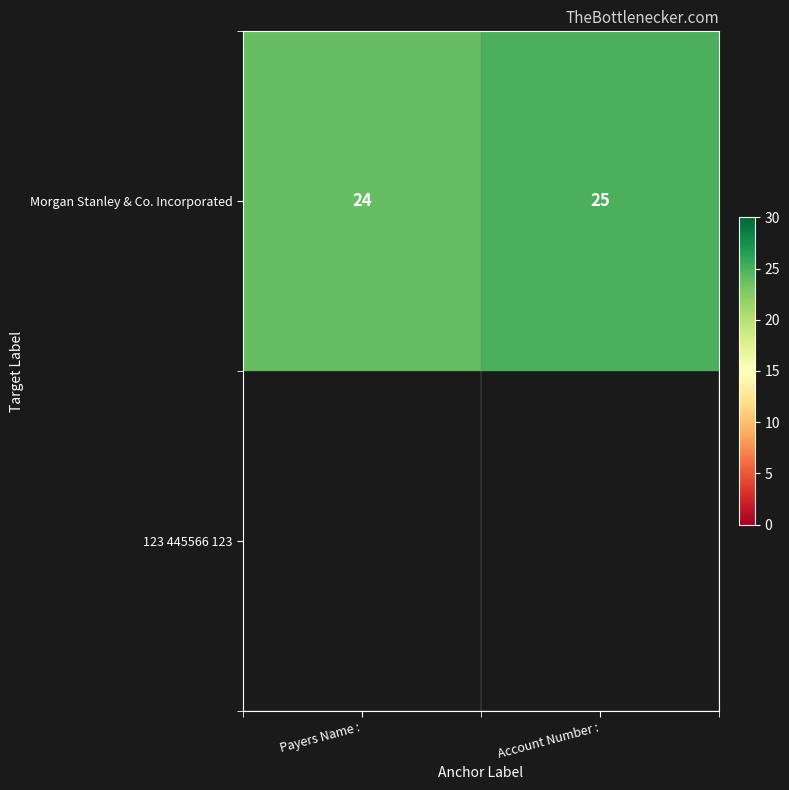

What is the average value?

24